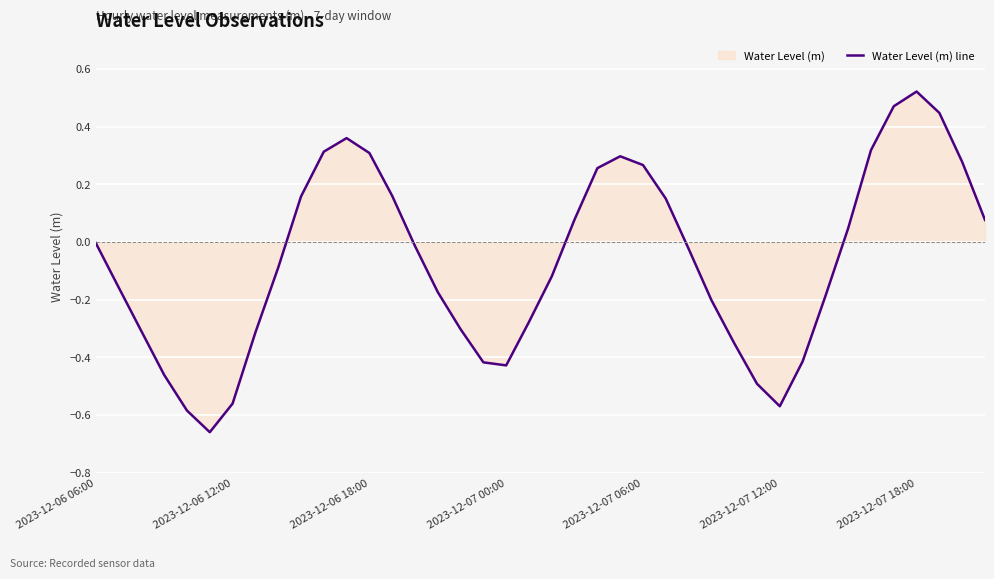

Where is the data nearest to the value 0?

2023-12-06 06:00